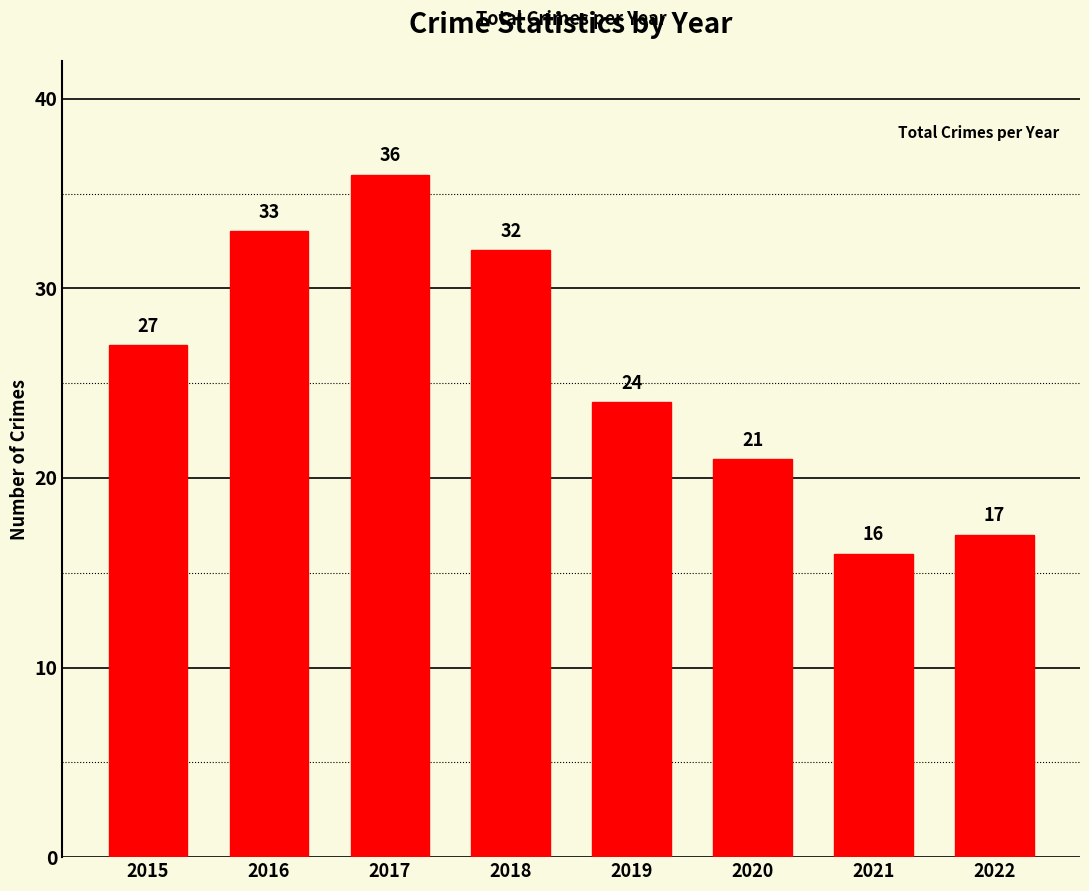

Between 2019 and 2015, which is larger?

2015